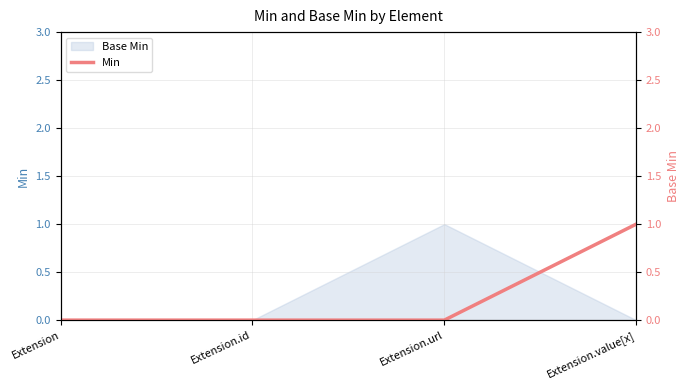

Rank the categories by value from highest to lowest.

Extension.value[x], Extension, Extension.id, Extension.url